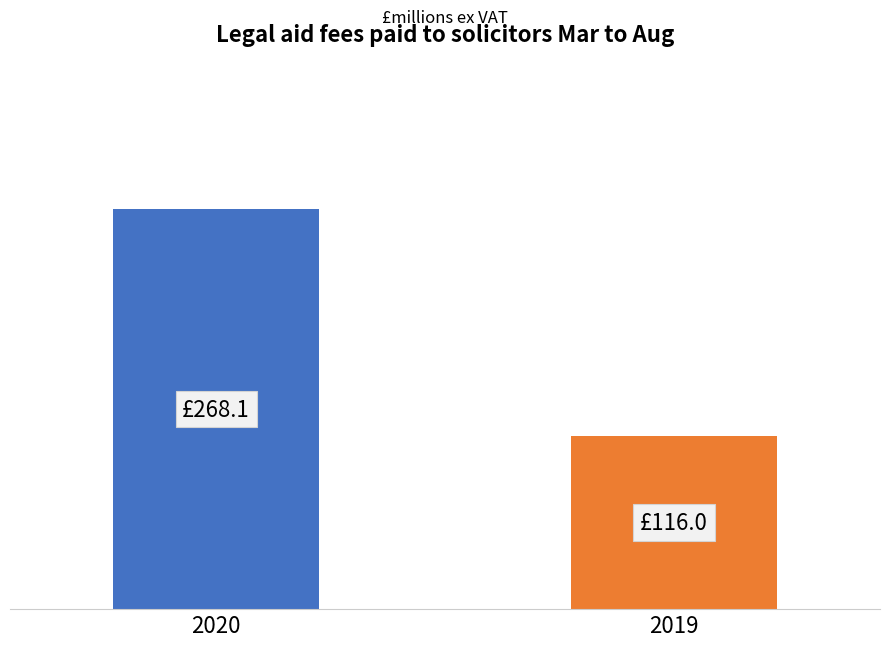

Does the chart contain stacked bars?

No